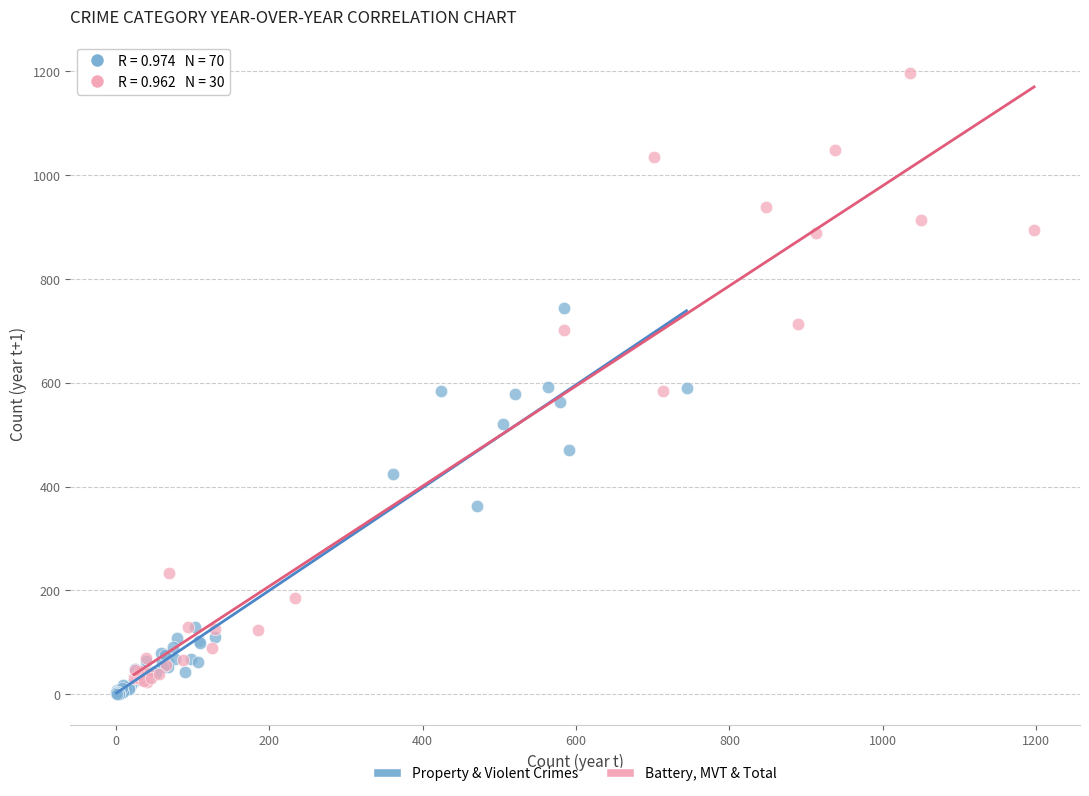

Which series reaches the maximum Y coordinate?

Battery, MVT & Total